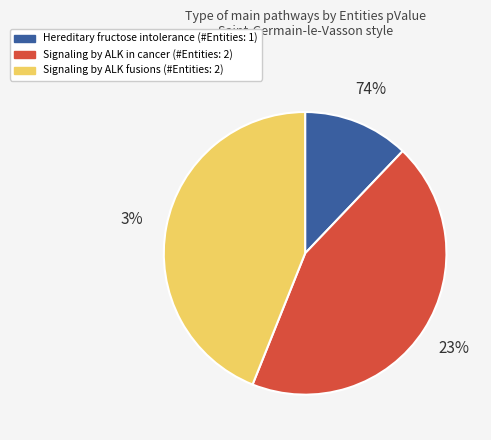

To the nearest percent, what is the difference between the largest and smallest slice percentages?

32%